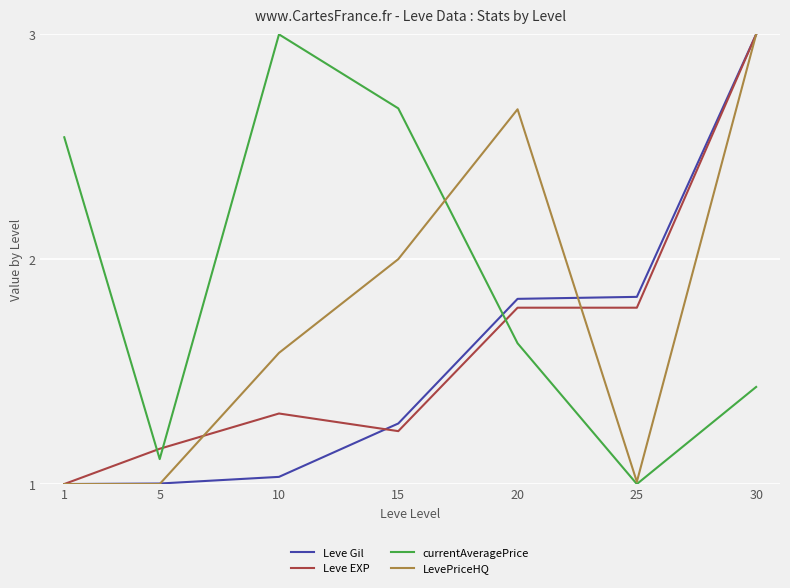

Is the value of Leve Gil at 1 greater than the value of LevePriceHQ at 20?

No